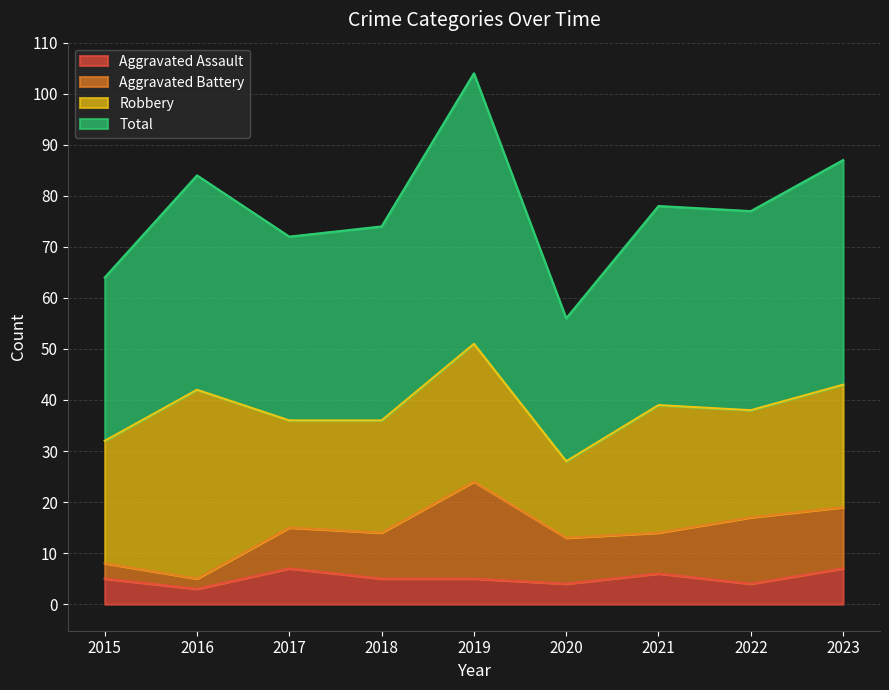

True or false: Aggravated Assault and Total intersect in this chart.

False